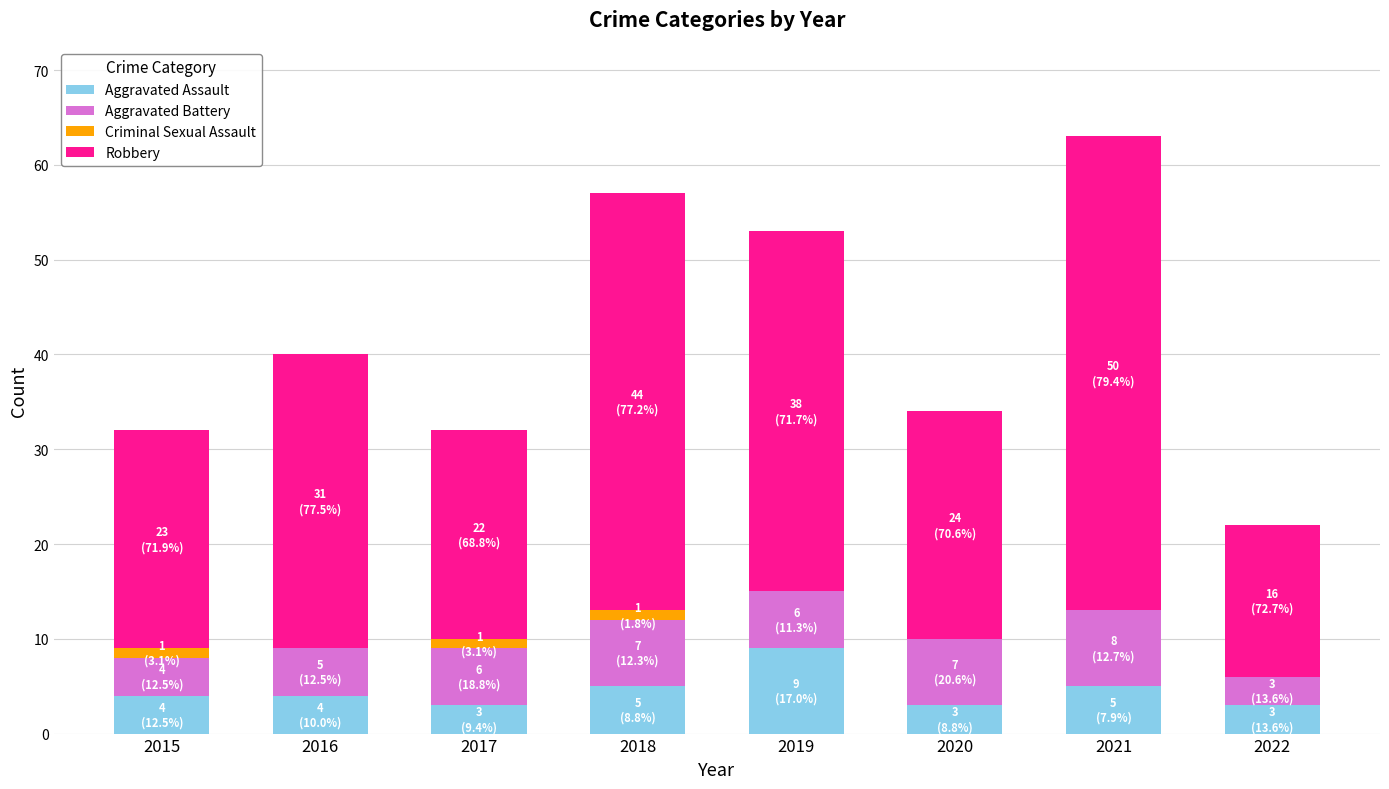

What is the maximum value for Aggravated Assault?

9